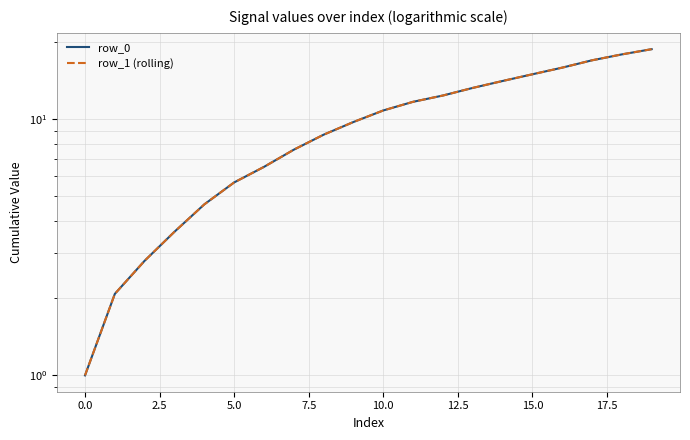

Count the number of data series in this chart.

2